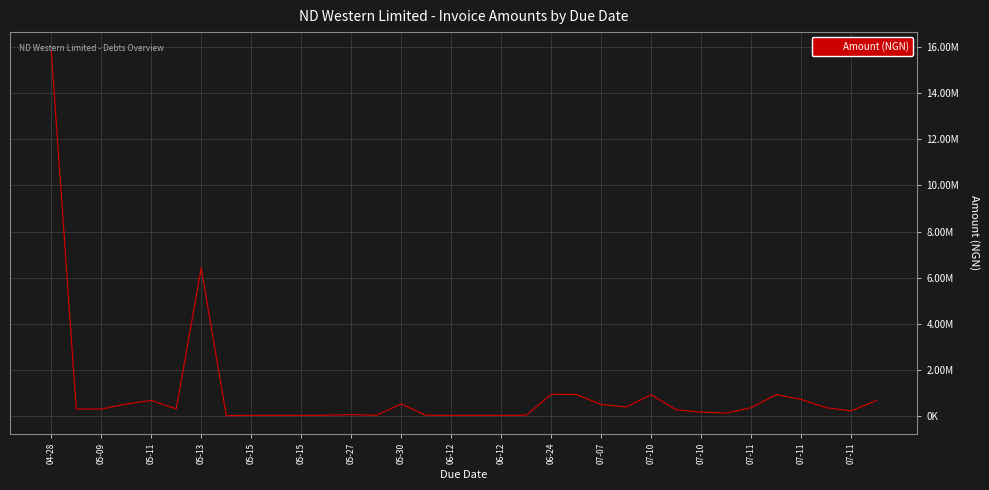

Does the chart have visible grid lines?

Yes